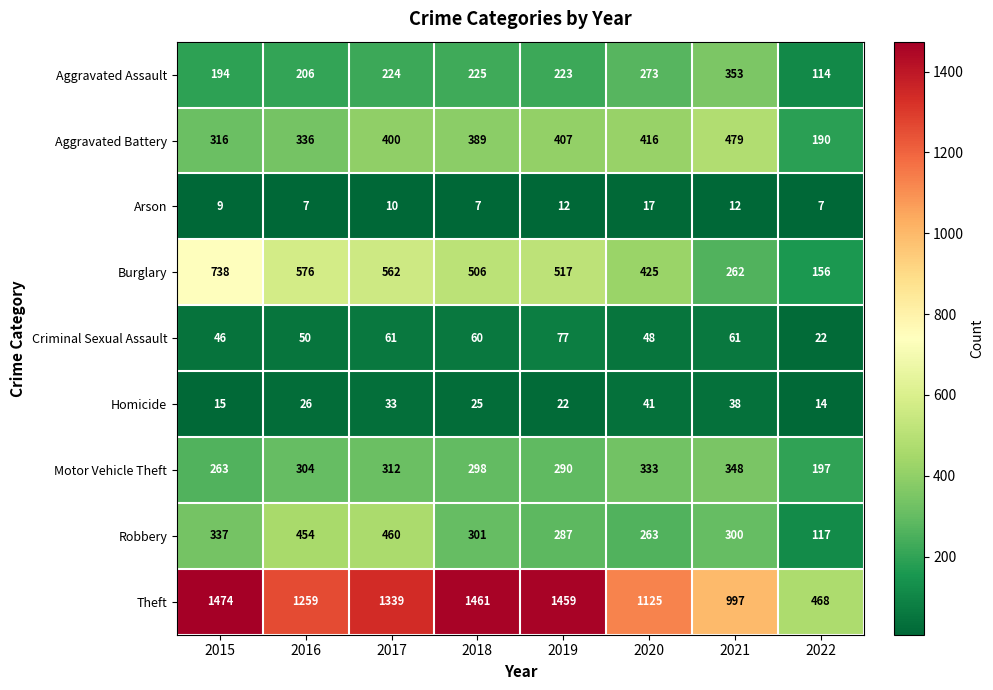

What is the approximate value of Burglary at 2021, to the nearest 10?

260